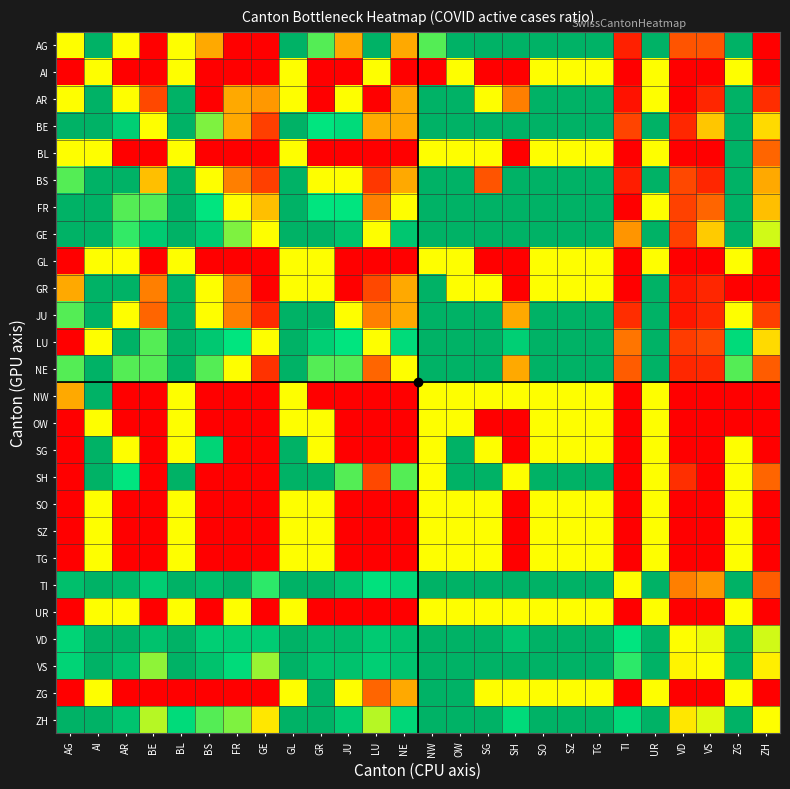

How many categories are shown in the chart?

26